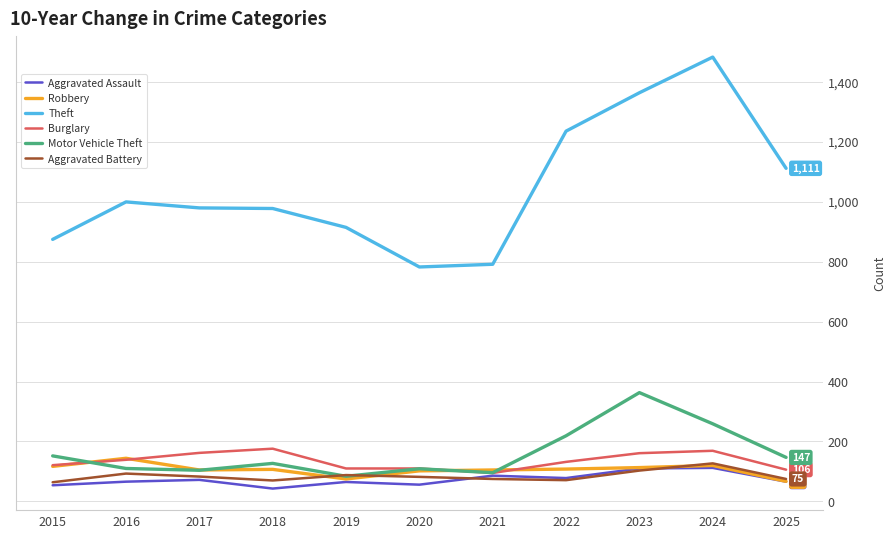

Where does the Theft series first go above 979?

2016